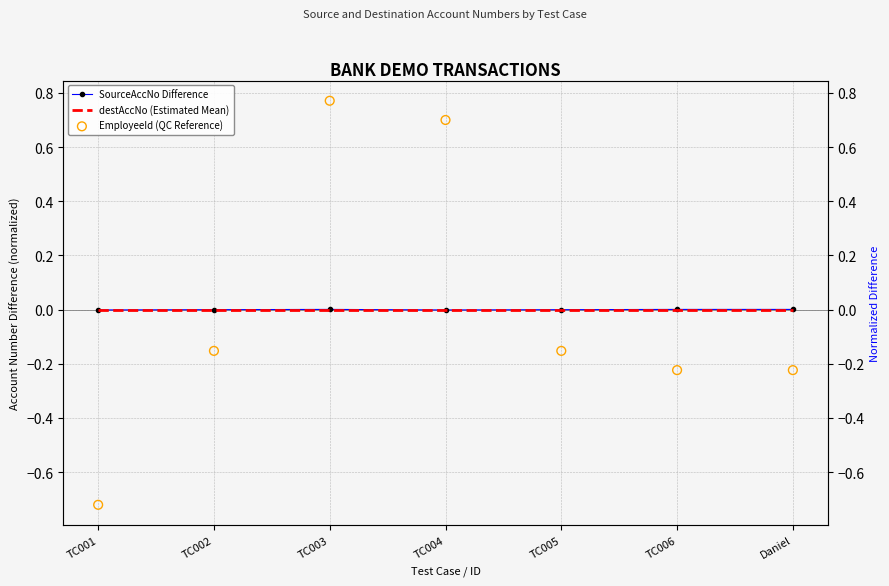

What are all the series names shown in the legend?

SourceAccNo Difference, destAccNo (Estimated Mean), EmployeeId (QC Reference)